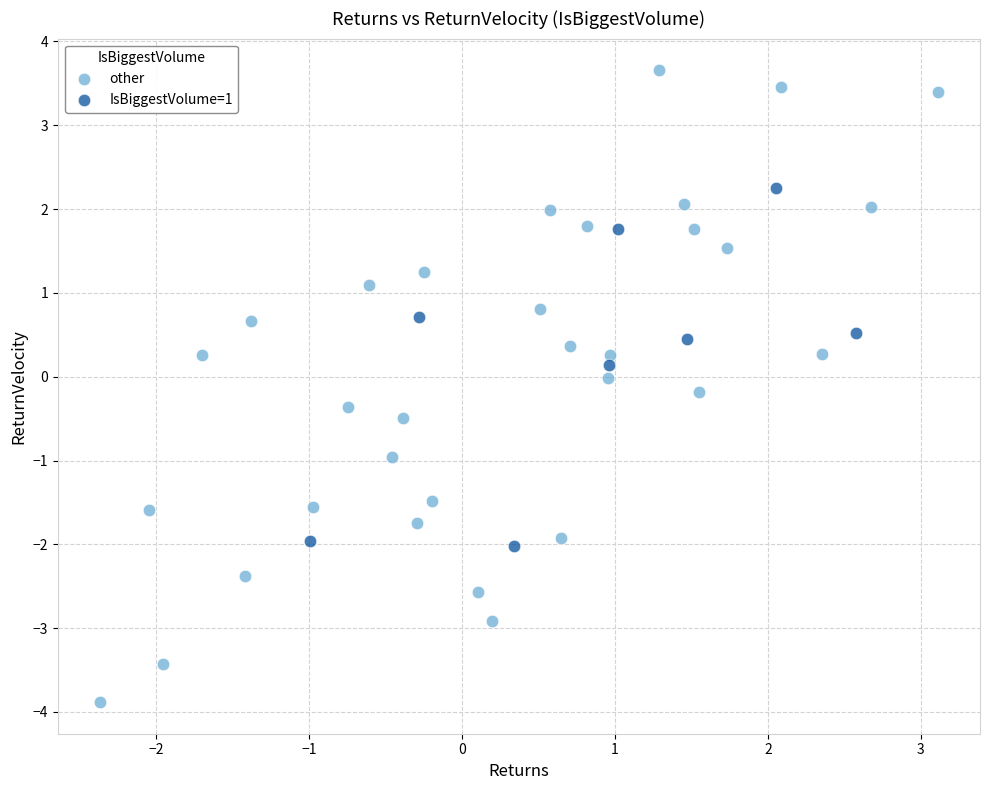

Which series has the widest spread of Y values?

other